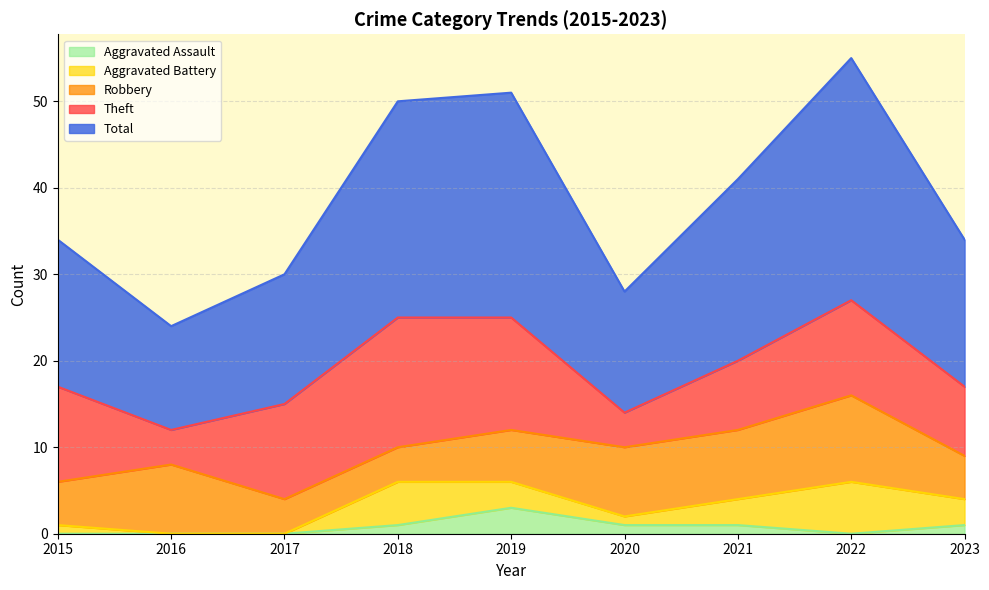

What is the average value of the Theft series?

9